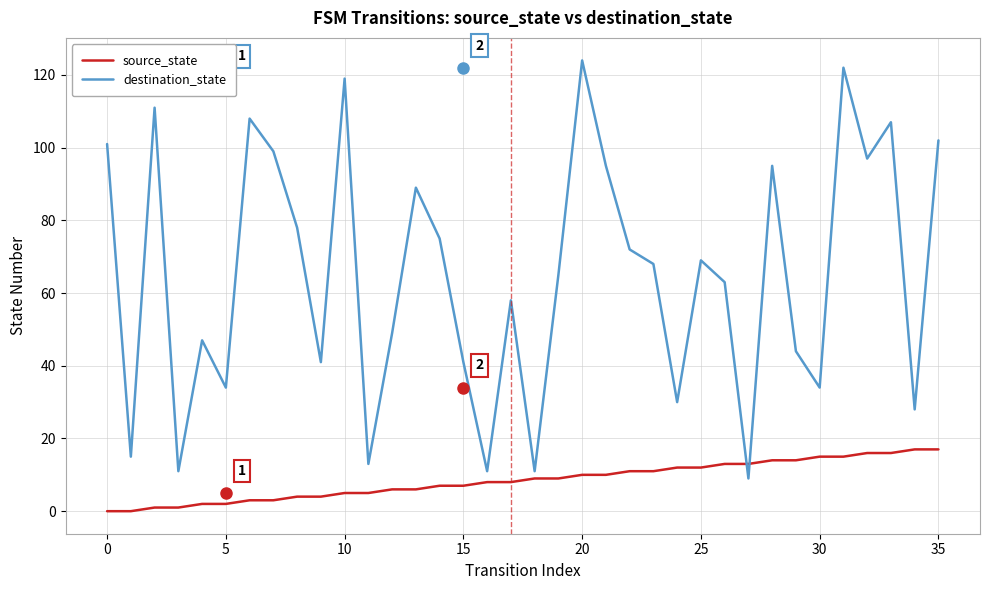

Which series has the largest range (max minus min)?

destination_state